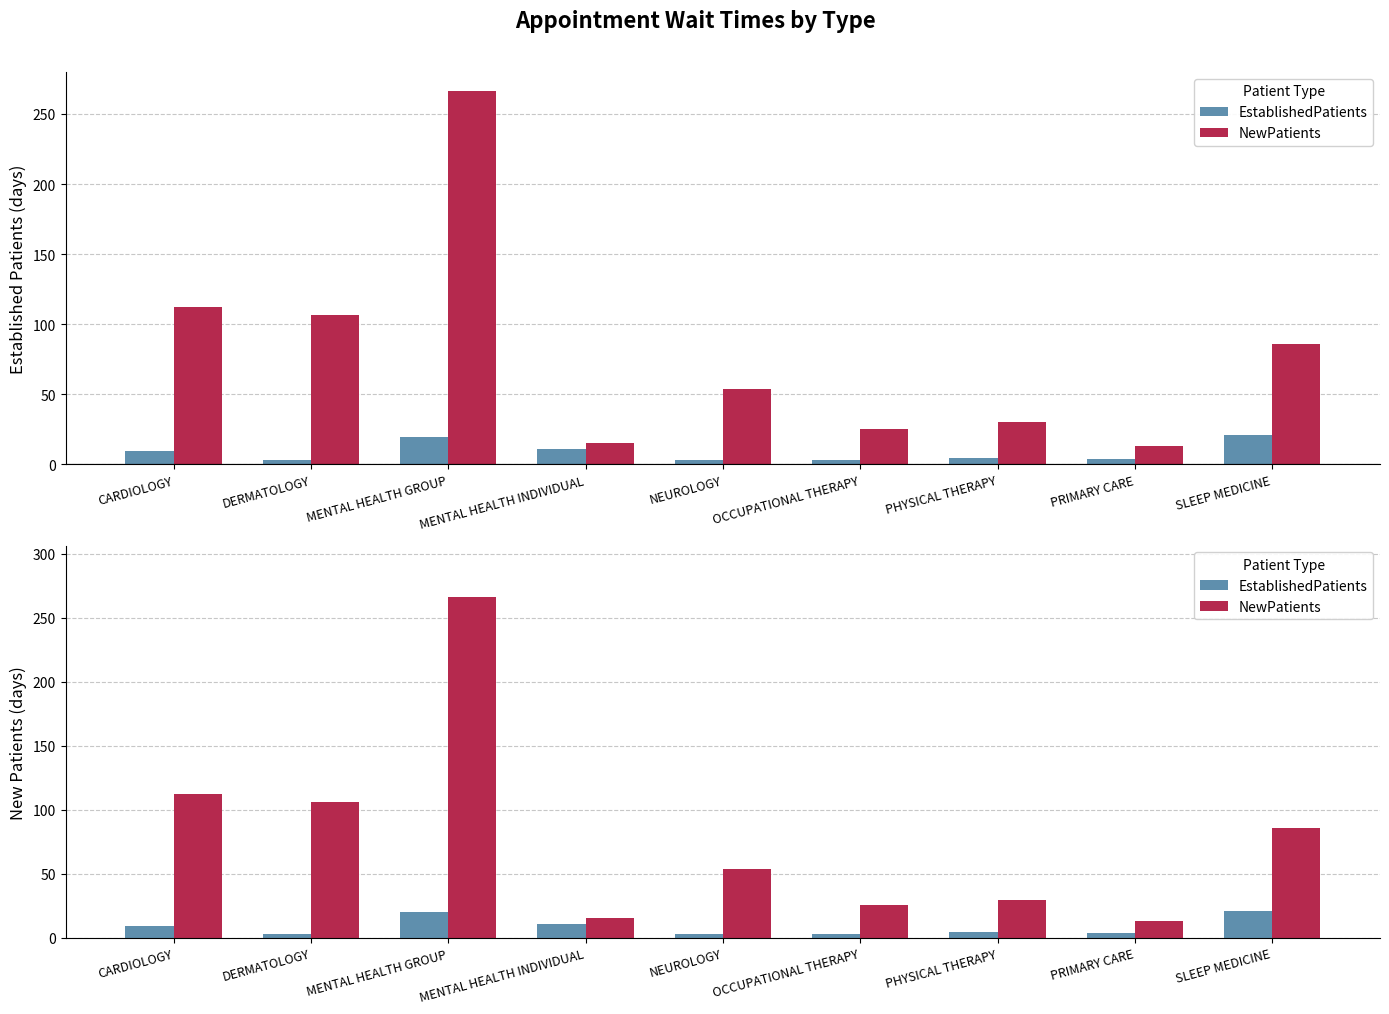

What is the difference between the second highest and second lowest values in the NewPatients series?

97.0